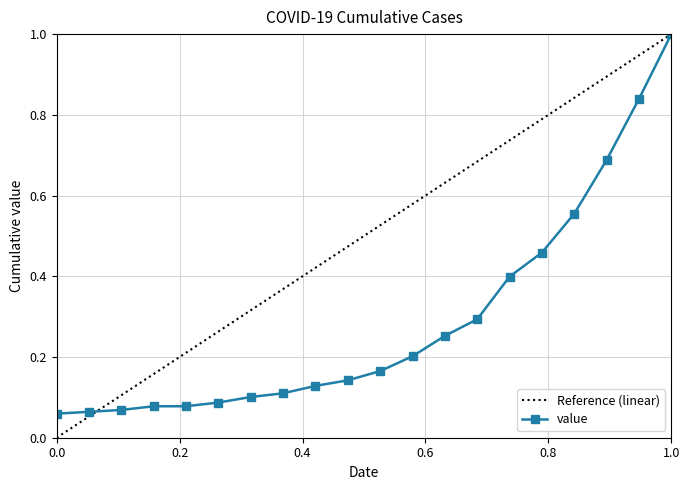

The chart shows a value of 0.1 at 2020-03-06. True or false?

True